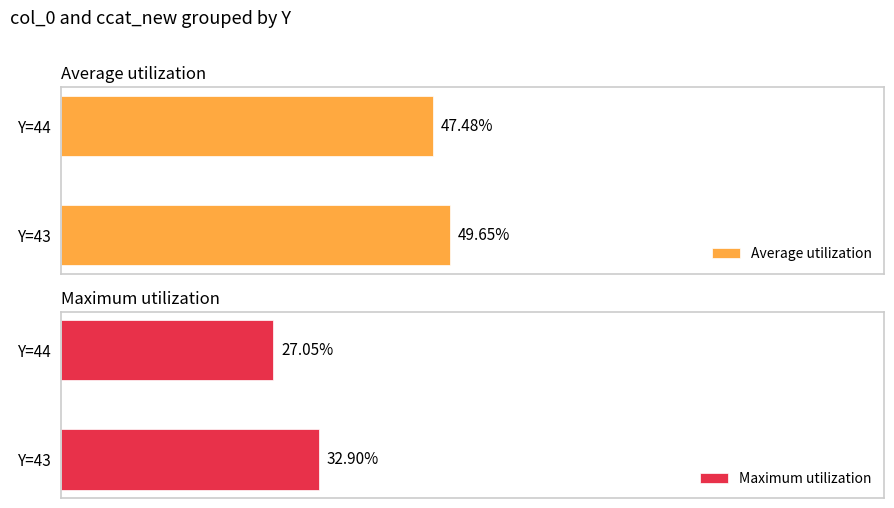

At which label does Maximum utilization reach its minimum?

44